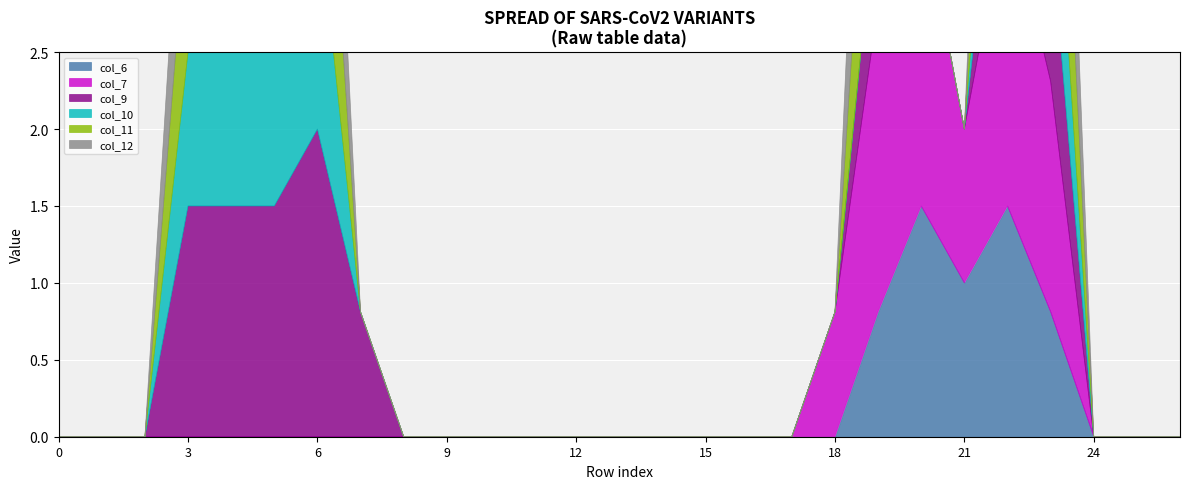

Rank the series by their maximum value, from highest to lowest.

col_7, col_9, col_12, col_6, col_10, col_11